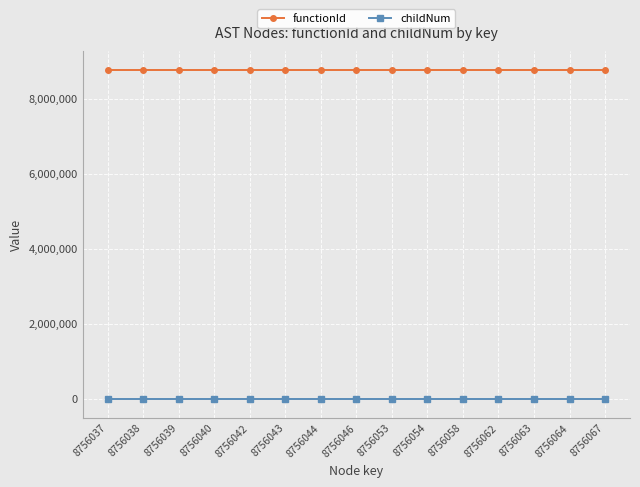

True or false: childNum and functionId cross at least once.

False